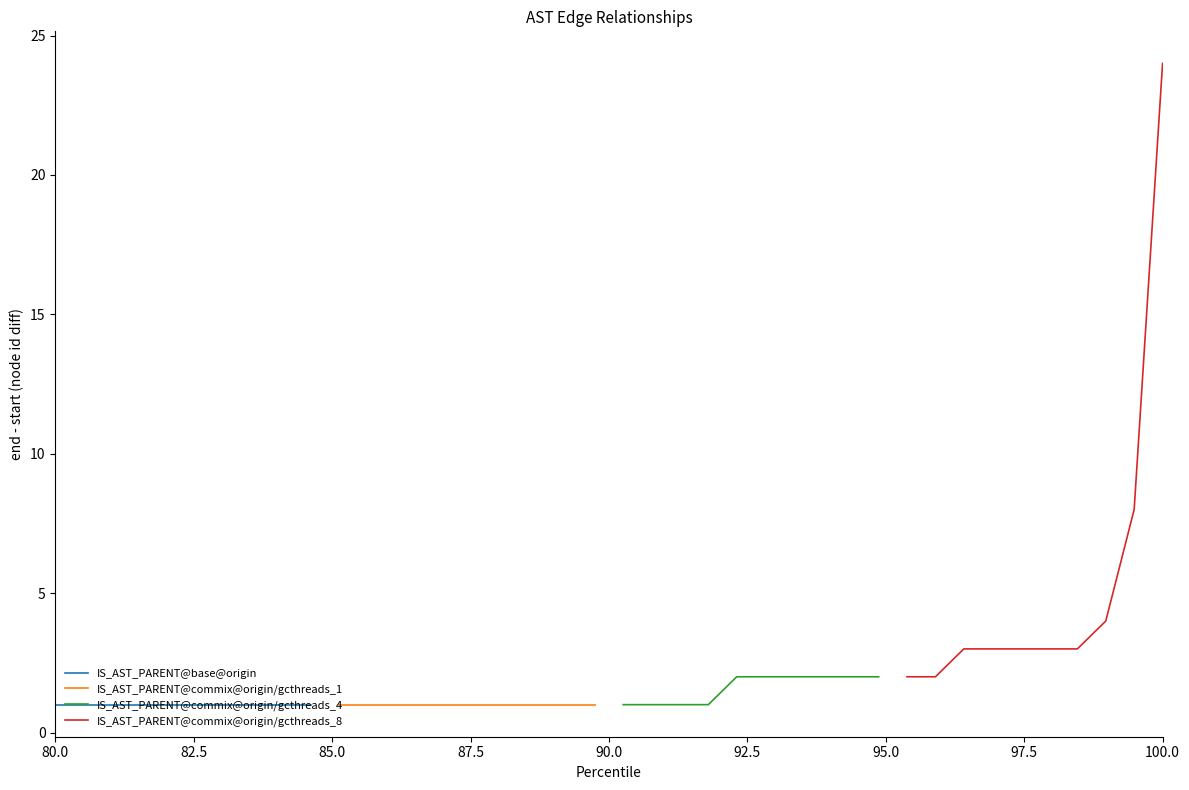

True or false: IS_AST_PARENT@commix@origin/gcthreads_4 and IS_AST_PARENT@commix@origin/gcthreads_8 intersect in this chart.

False